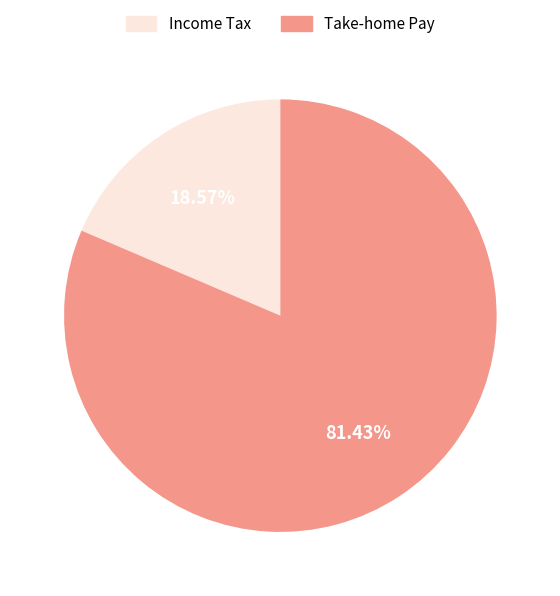

Does any single category account for the majority?

Yes